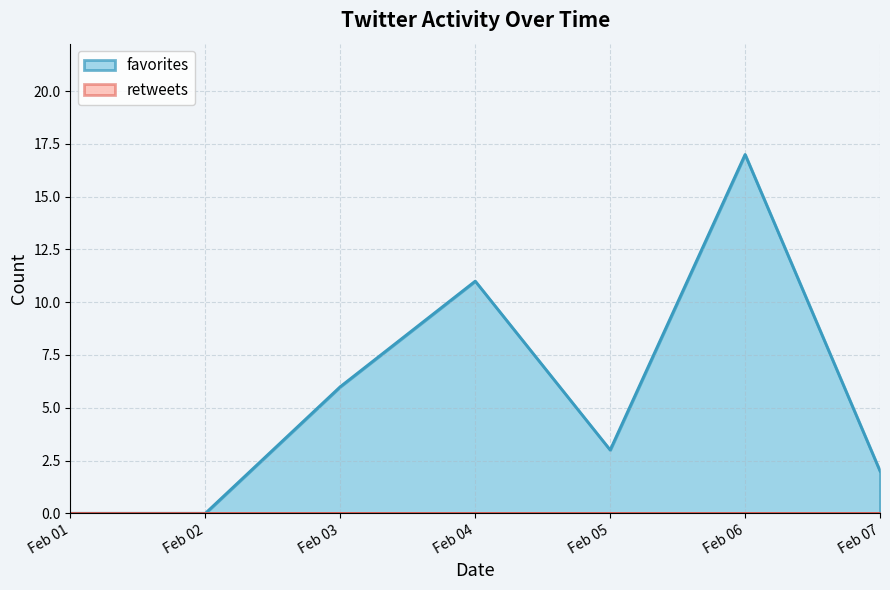

How many interior local peaks (higher than both neighbors) does the data have?

2